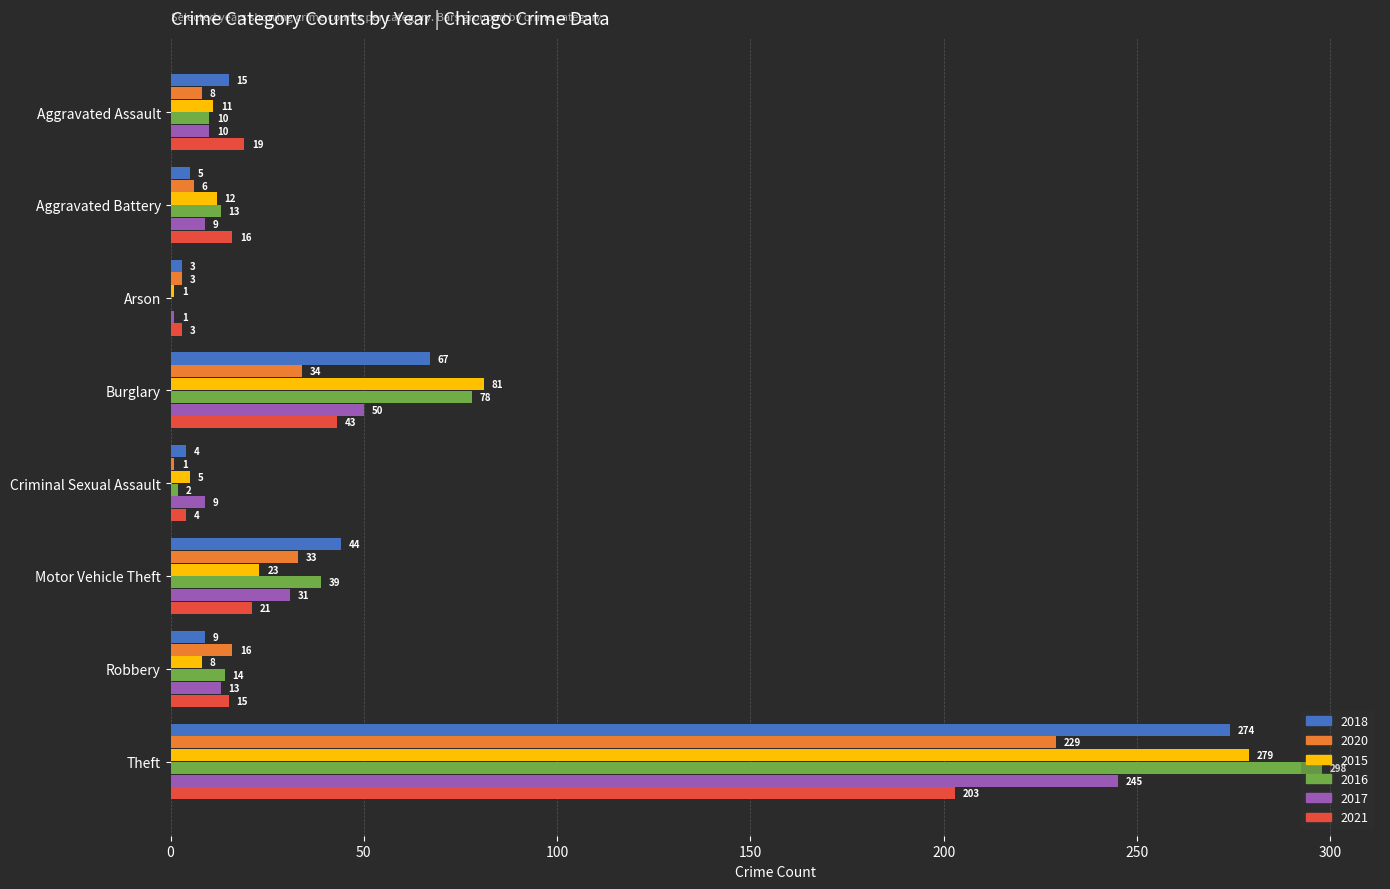

At which label is 2020 closest to 115?

Burglary